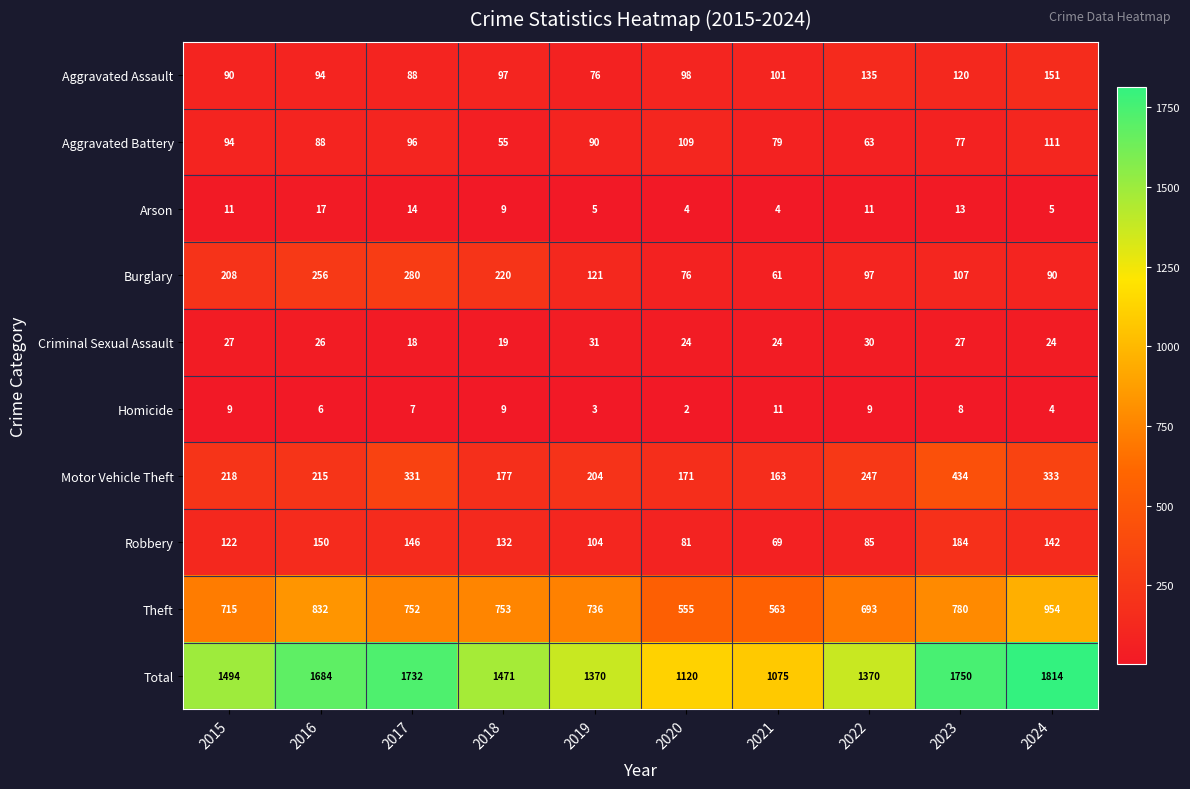

How many data points does each series have?

10